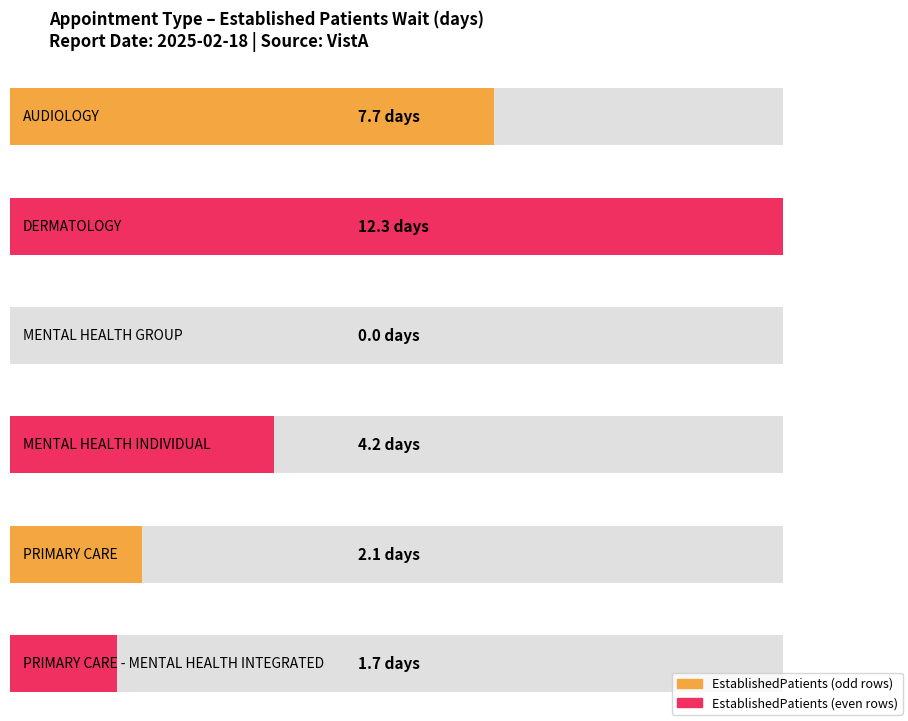

Does the chart contain stacked bars?

No